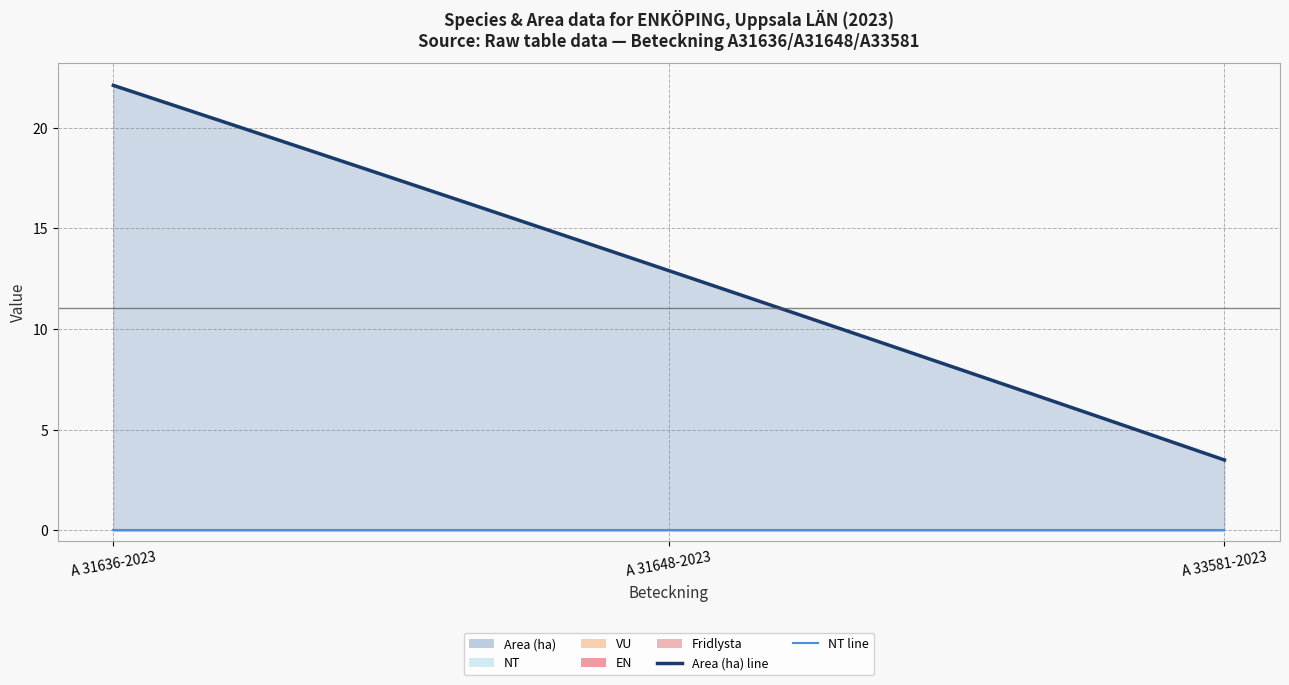

Which series has the largest range (max minus min)?

Area (ha)